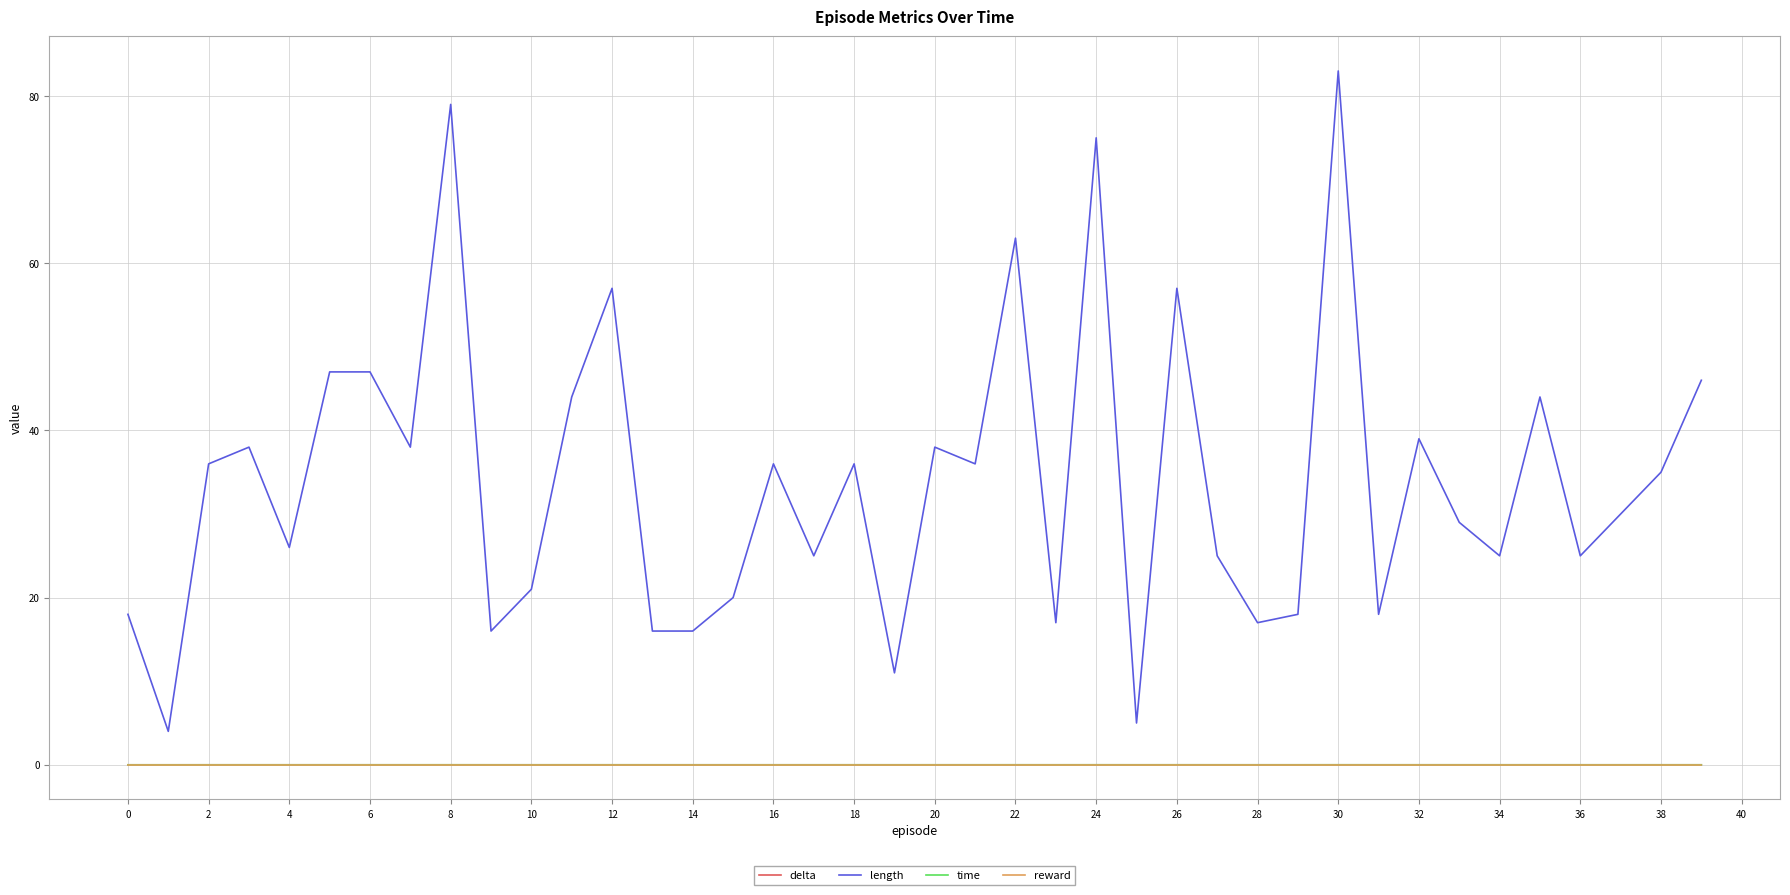

What is the maximum value shown in the chart?

83.0